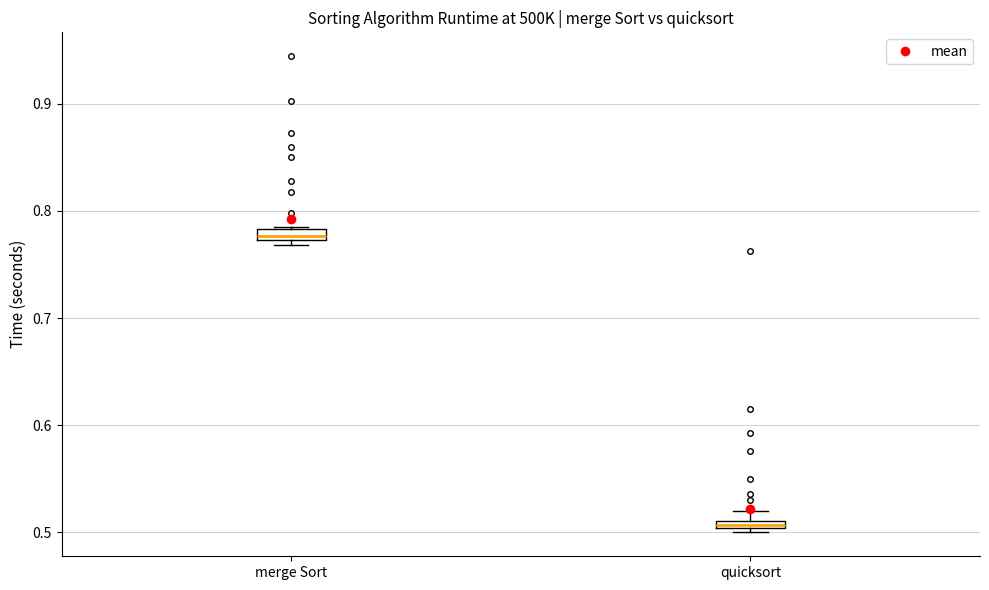

Which box's median line is the lowest?

quicksort